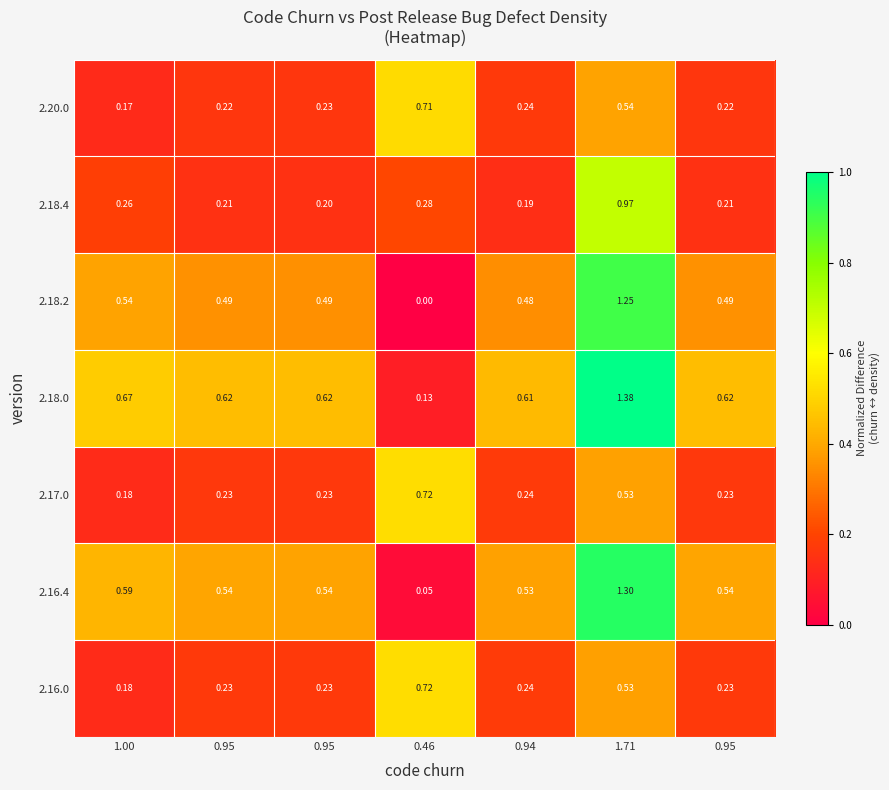

At which category is the sum across all series the highest?

1.71